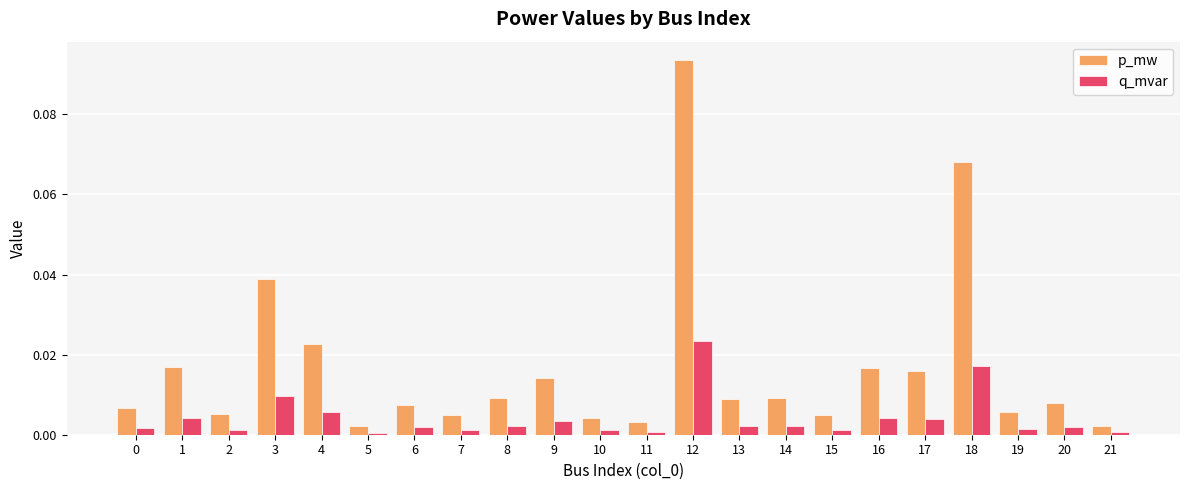

True or false: p_mw has a value of 0.0 at 20.

True